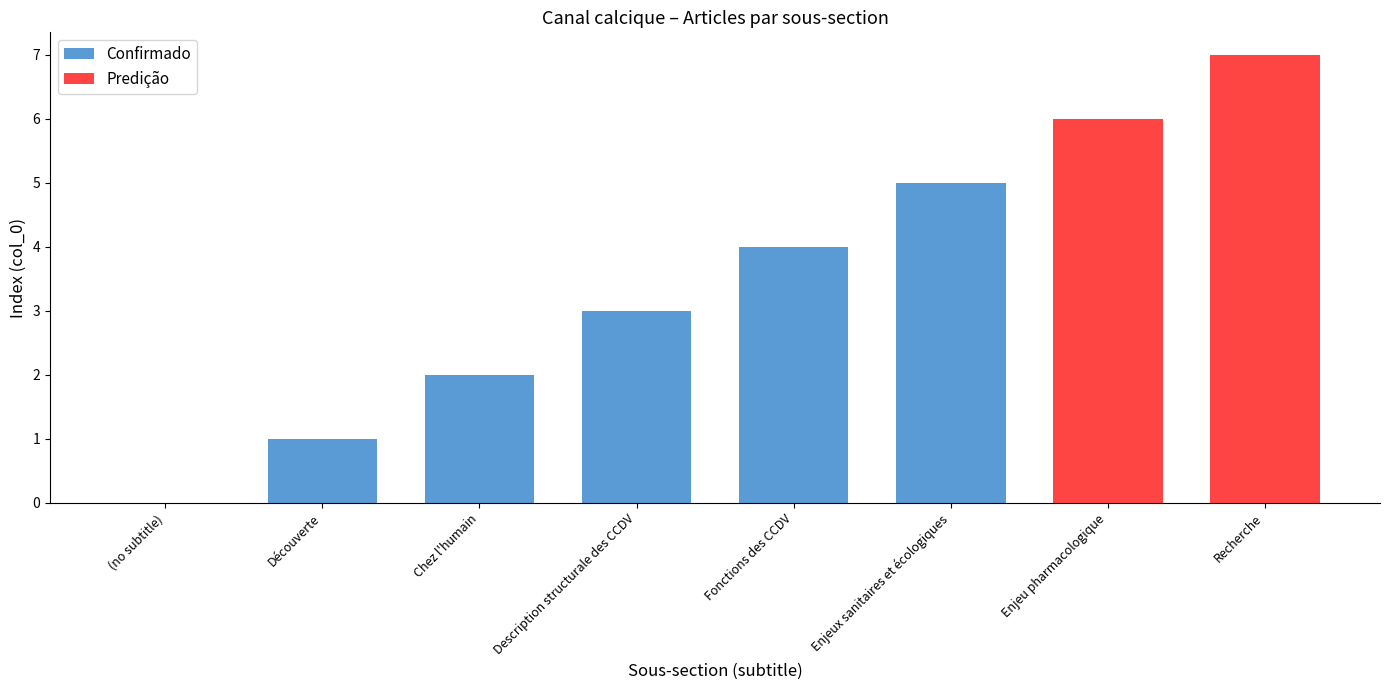

Reading left to right, list all the values displayed in this chart.

0	1	2	3	4	5	6	7